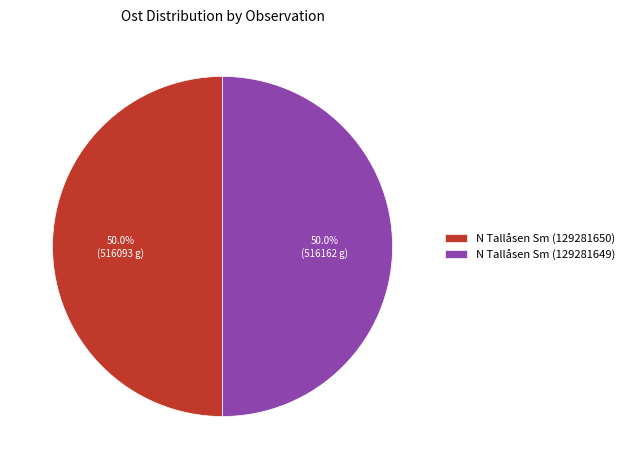

Approximately how many times larger is the value at N Tallåsen Sm (129281649) compared to N Tallåsen Sm (129281650)?

1.0